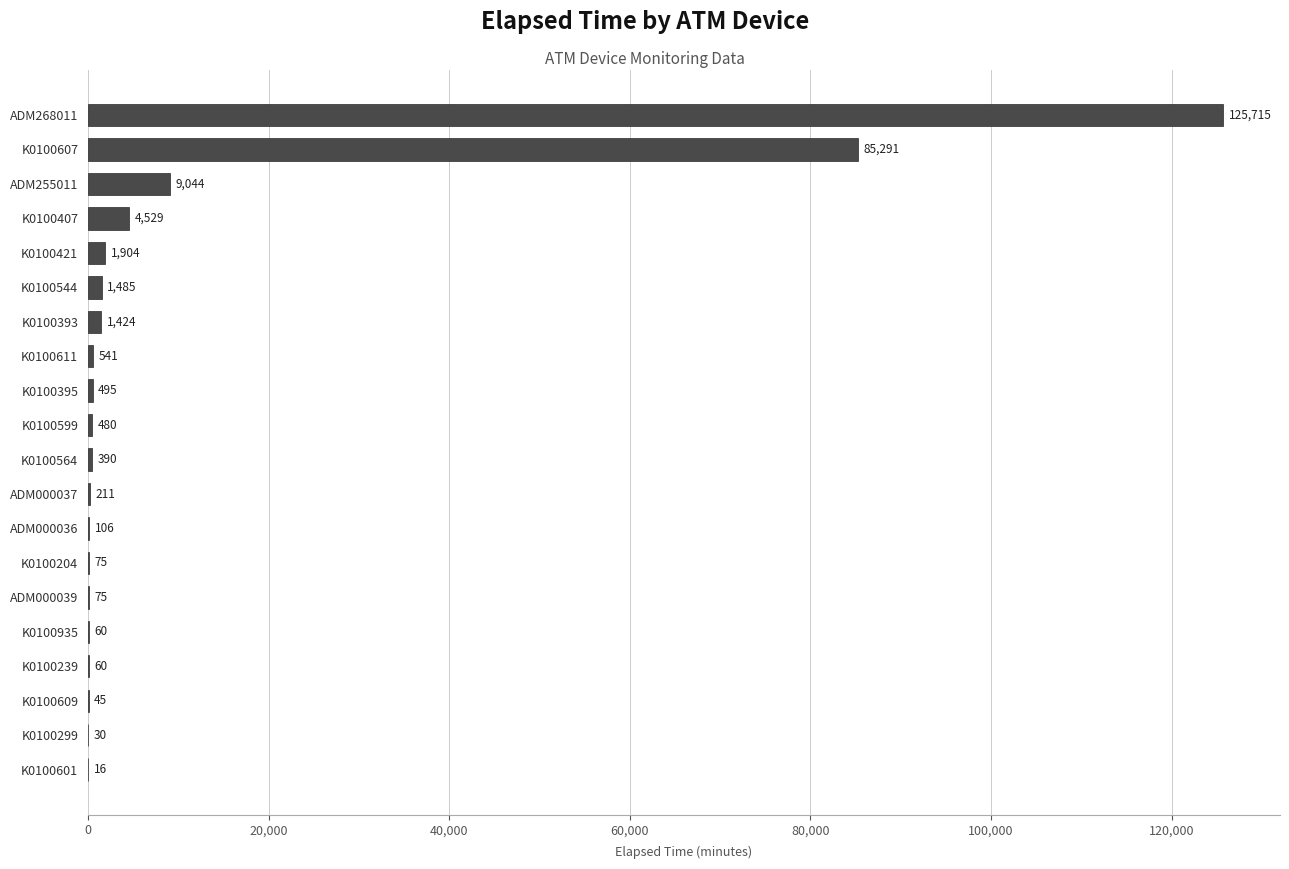

What is the change in value from K0100564 to K0100544?

+1095